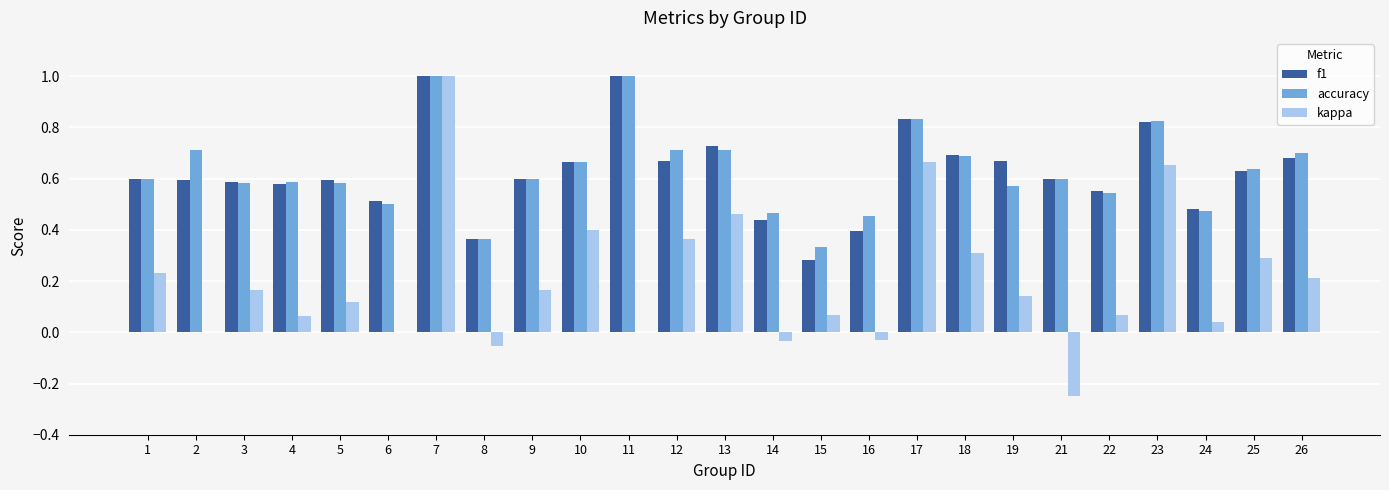

Is it true that accuracy equals 0.9 at 1?

False